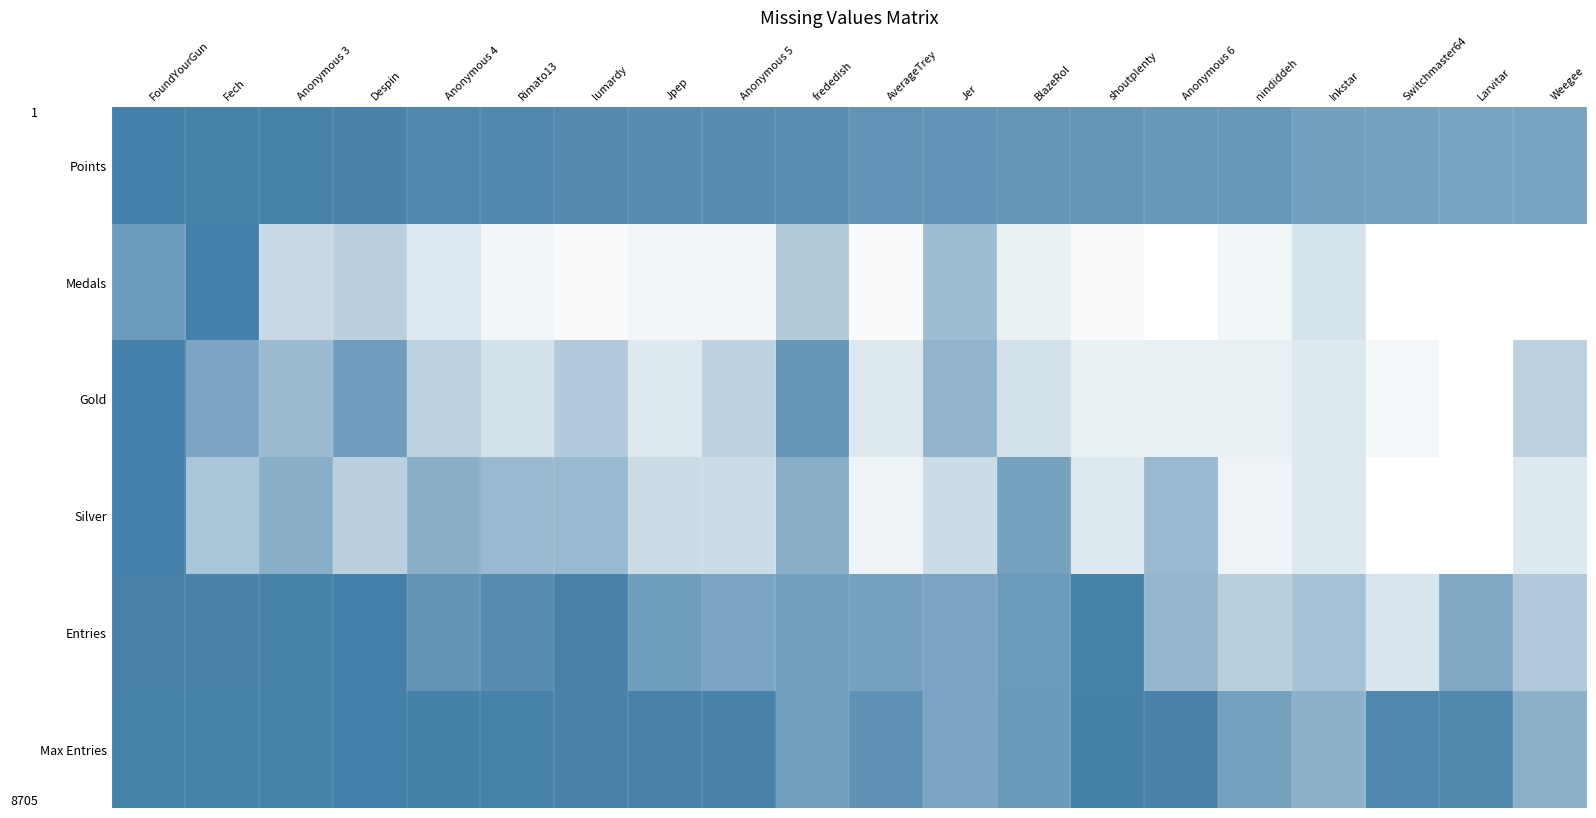

Between Anonymous 4 and frededish, which is larger?

Anonymous 4